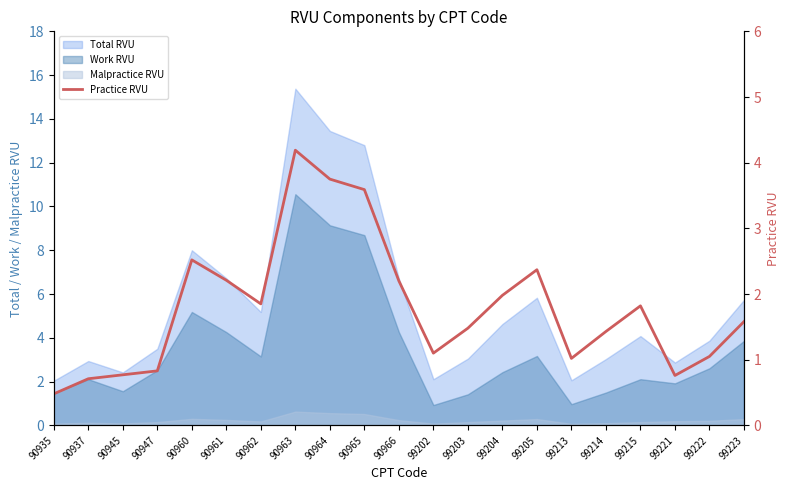

Which category has the highest value across all series?

90963